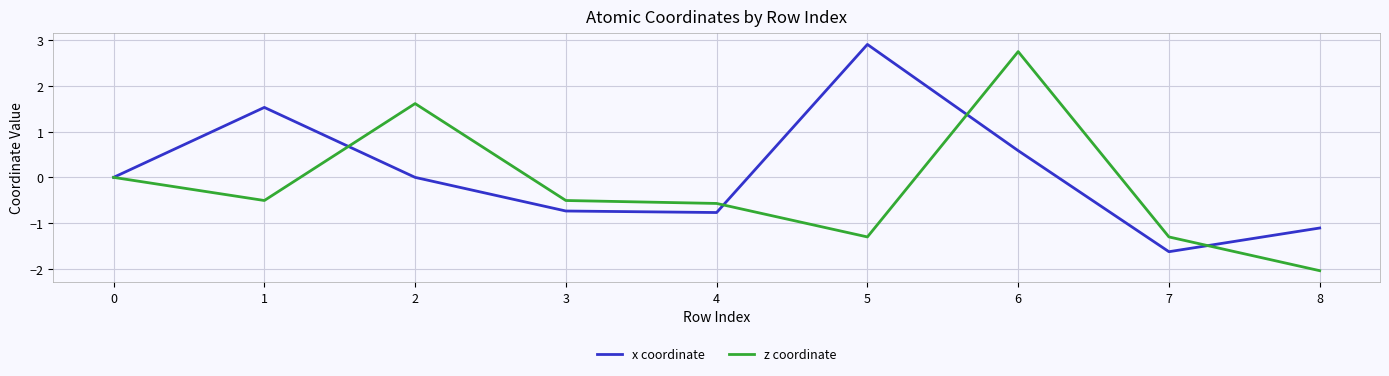

How many interior local peaks does the z coordinate series have?

2